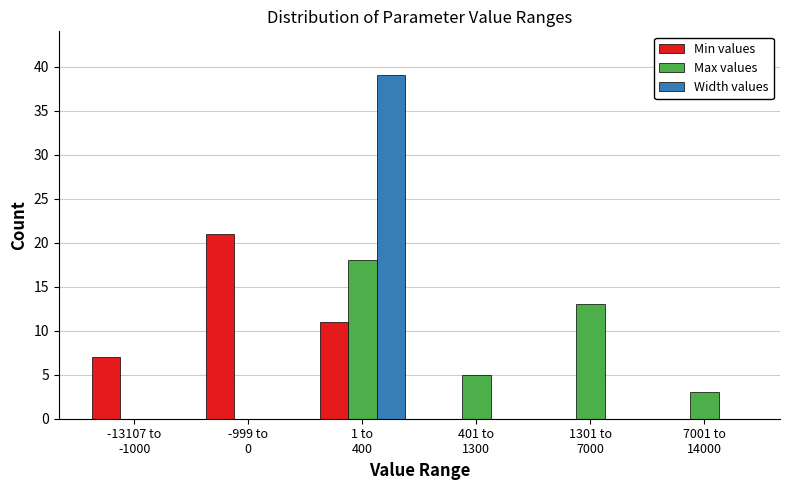

What is the sum of all Width values values?

39